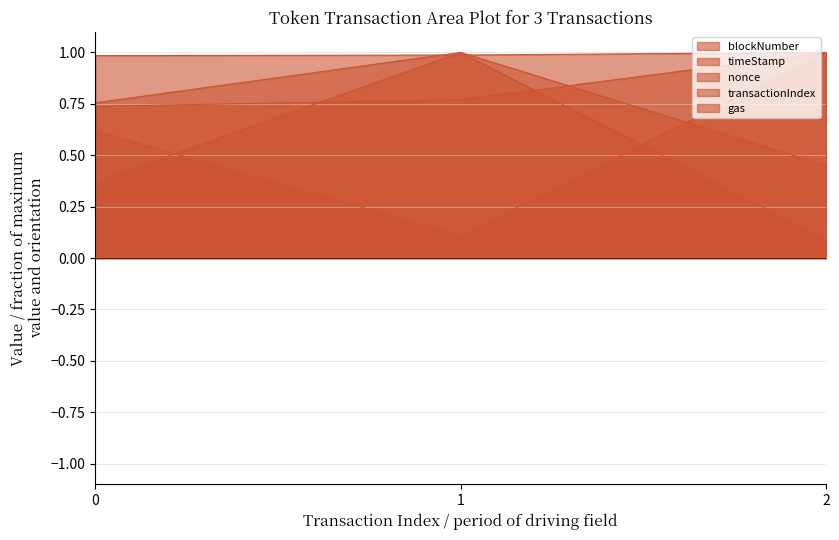

Reading left to right, extract all data points from this chart.

blockNumber: 0.7	0.8	1.0
timeStamp: 1.0	1.0	1.0
nonce: 0.4	1.0	0.1
transactionIndex: 0.6	0.1	1.0
gas: 0.8	1.0	0.5